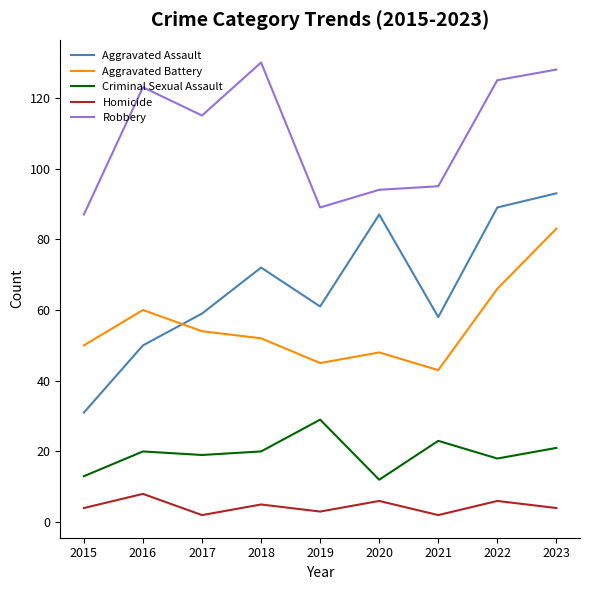

Is it true that Aggravated Assault equals 36 at 2020?

False